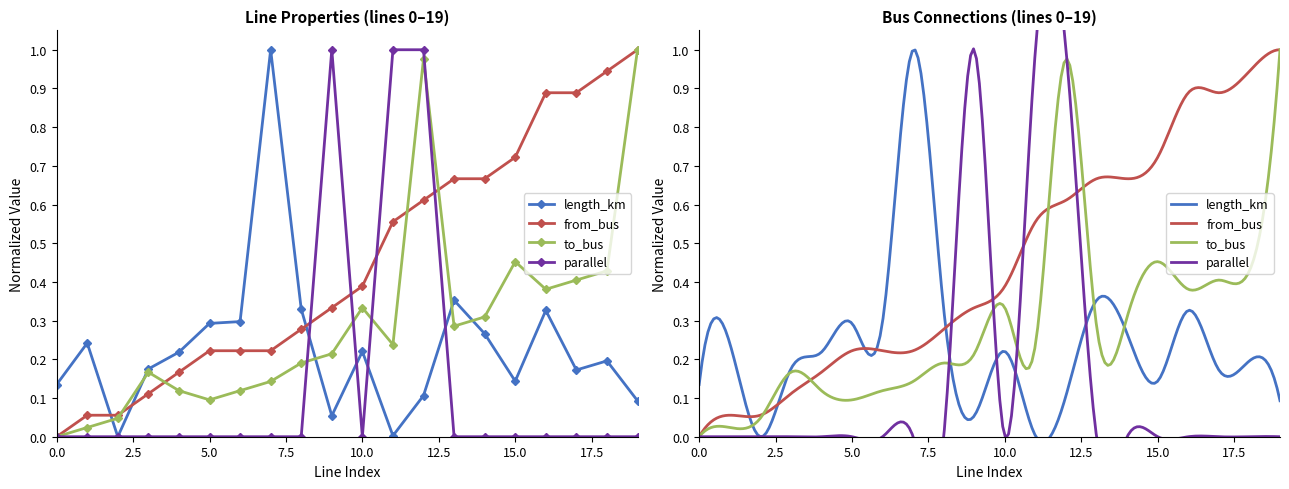

Is the value of to_bus at 17 greater than the value of length_km at 11?

Yes